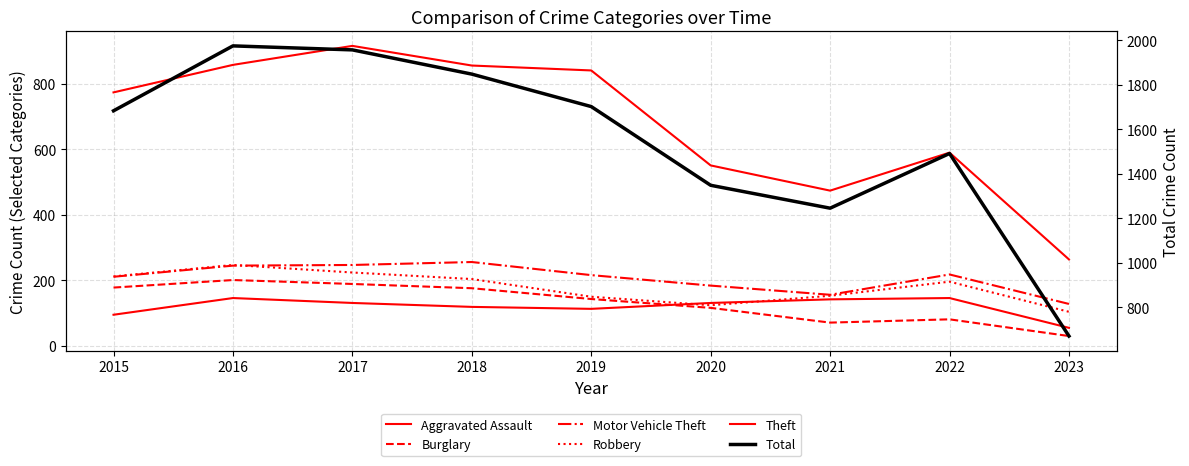

Reading left to right, list all the values displayed in this chart.

Aggravated Assault: 2015=95	2016=146	2017=131	2018=119	2019=113	2020=131	2021=142	2022=146	2023=55
Burglary: 2015=178	2016=201	2017=189	2018=176	2019=143	2020=116	2021=71	2022=81	2023=30
Motor Vehicle Theft: 2015=211	2016=245	2017=247	2018=256	2019=216	2020=184	2021=156	2022=218	2023=128
Robbery: 2015=212	2016=247	2017=224	2018=204	2019=150	2020=124	2021=153	2022=196	2023=104
Theft: 2015=774	2016=858	2017=916	2018=856	2019=841	2020=551	2021=474	2022=590	2023=264
Total: 2015=1683	2016=1975	2017=1957	2018=1848	2019=1702	2020=1348	2021=1245	2022=1491	2023=670